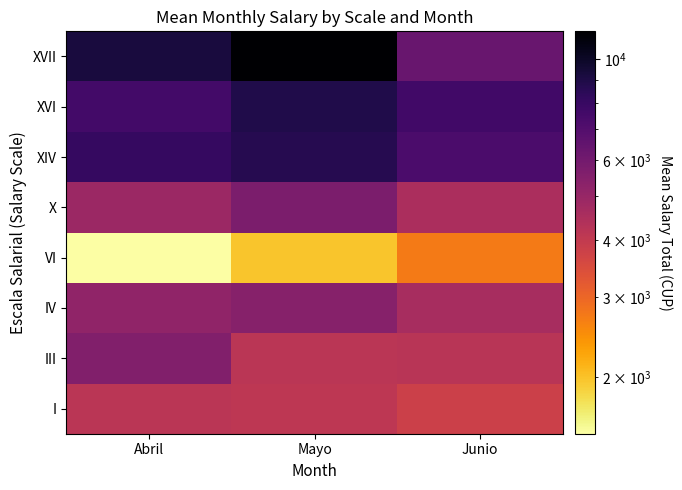

At which category does the chart reach its peak across all series?

Mayo